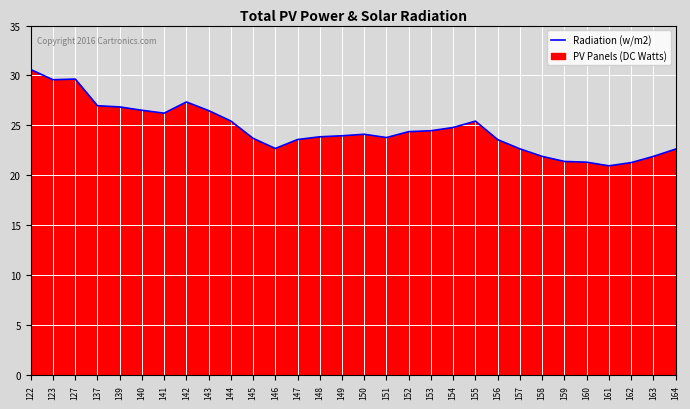

What is the sum of all values?

738.1